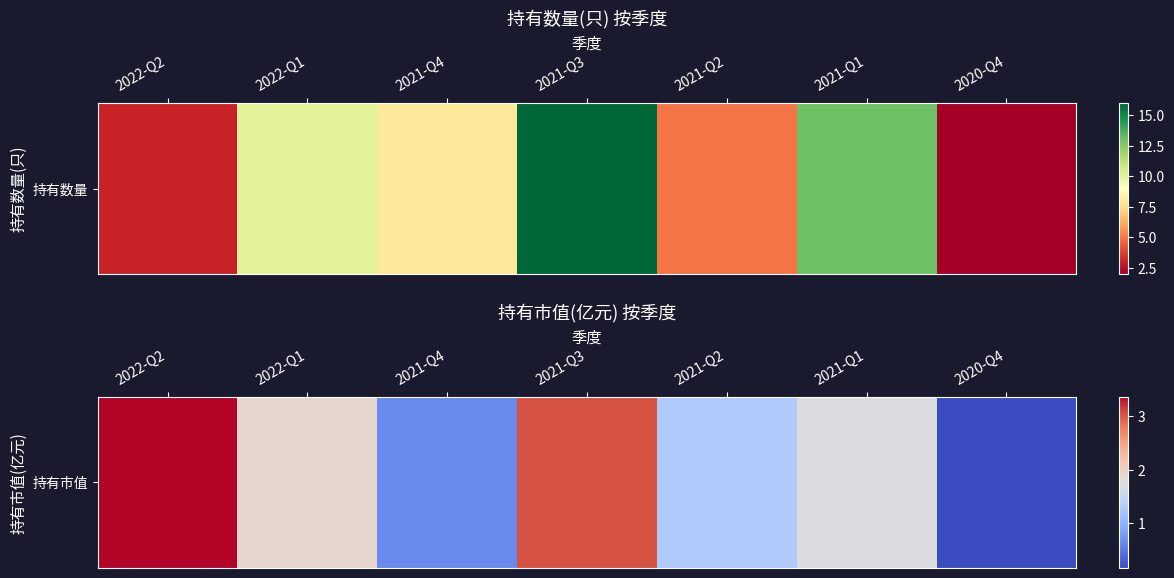

The value at 2021-Q1 is 2.9. True or false?

False